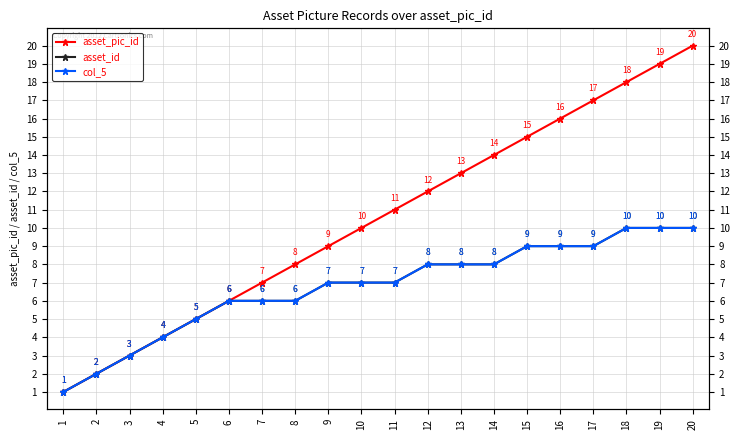

True or false: asset_id has a value of 12 at 14.

False